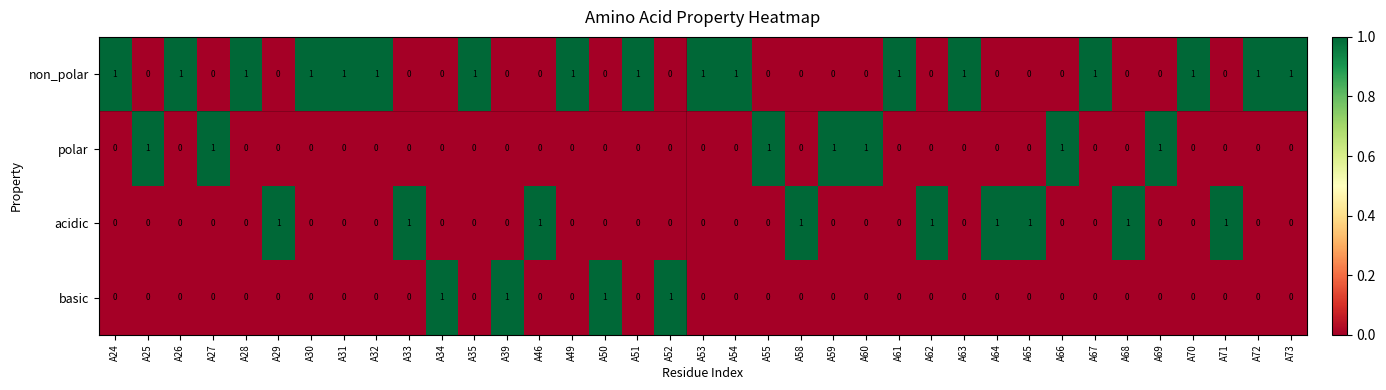

What is the spread (max minus min) of values at A32?

1